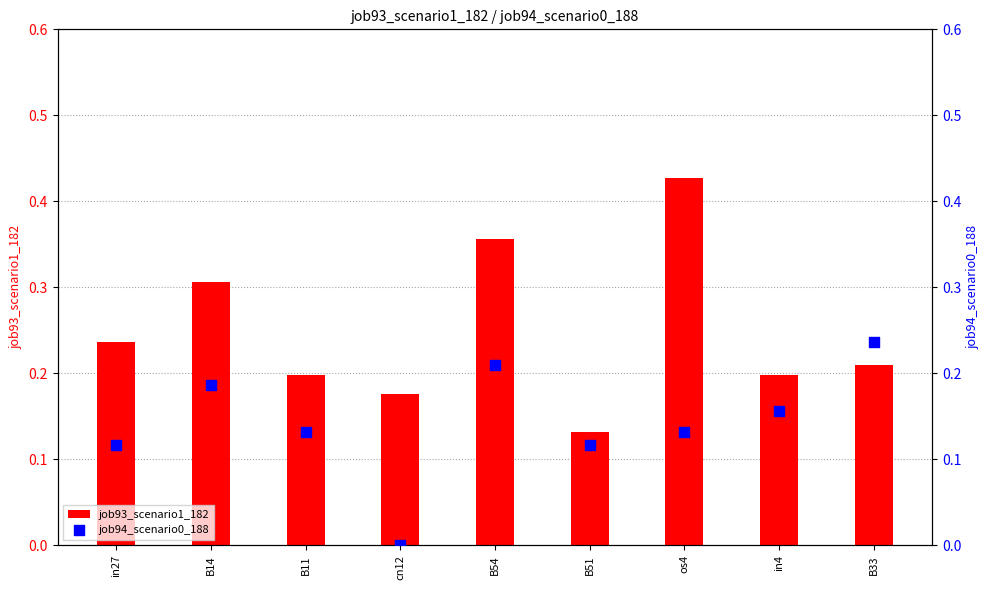

Is the value of job94_scenario0_188 at in27 greater than the value of job93_scenario1_182 at B33?

No